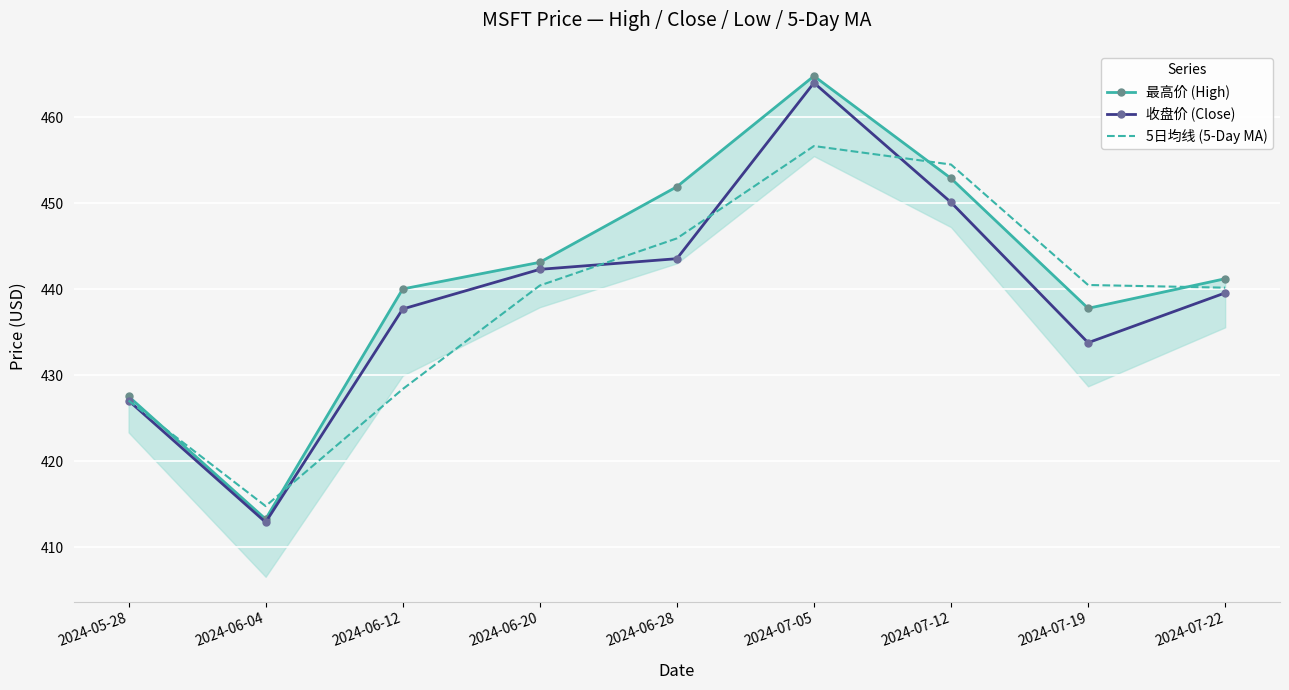

What is the sum of the 收盘价 (Close) values at 2024-05-28 and 2024-07-12?

877.2